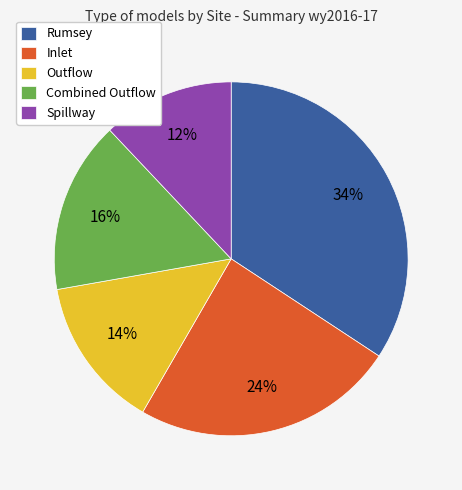

To the nearest percent, what is the difference between the largest and smallest slice percentages?

22%